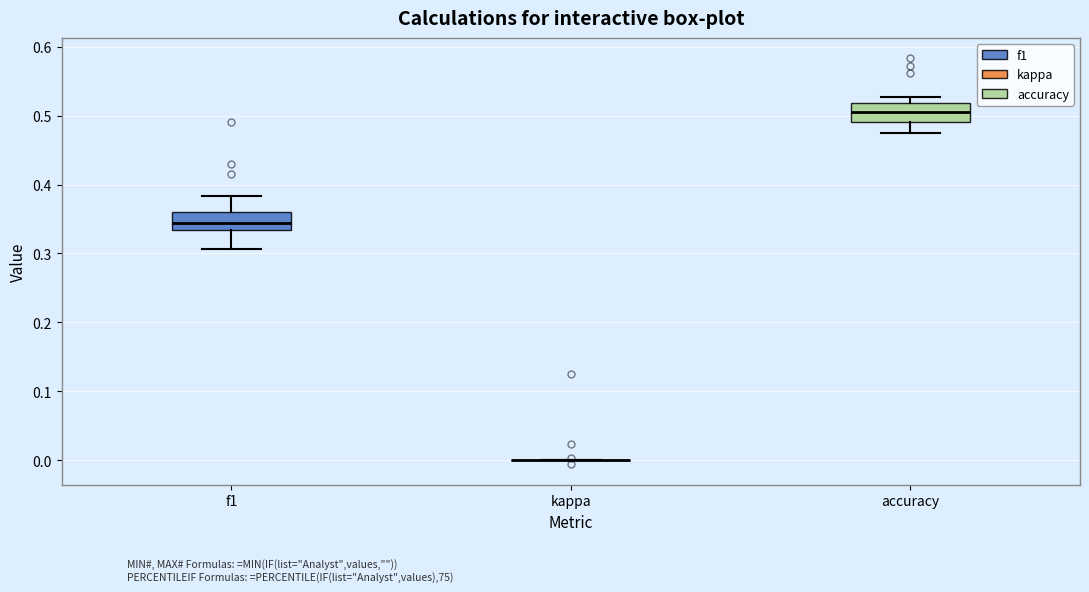

Reading left to right, transcribe this box plot: for each box, give where its median line is, the range the box spans, and where its two whiskers end, as read against the y-axis. The values are not printed on the chart, so give them approximately, as read against the axis.

f1: median 0.34, box 0.33 to 0.36, whiskers 0.31 to 0.38
kappa: box collapsed to a line at 0.00, whiskers 0.00 to 0.00
accuracy: median 0.51, box 0.49 to 0.52, whiskers 0.48 to 0.53